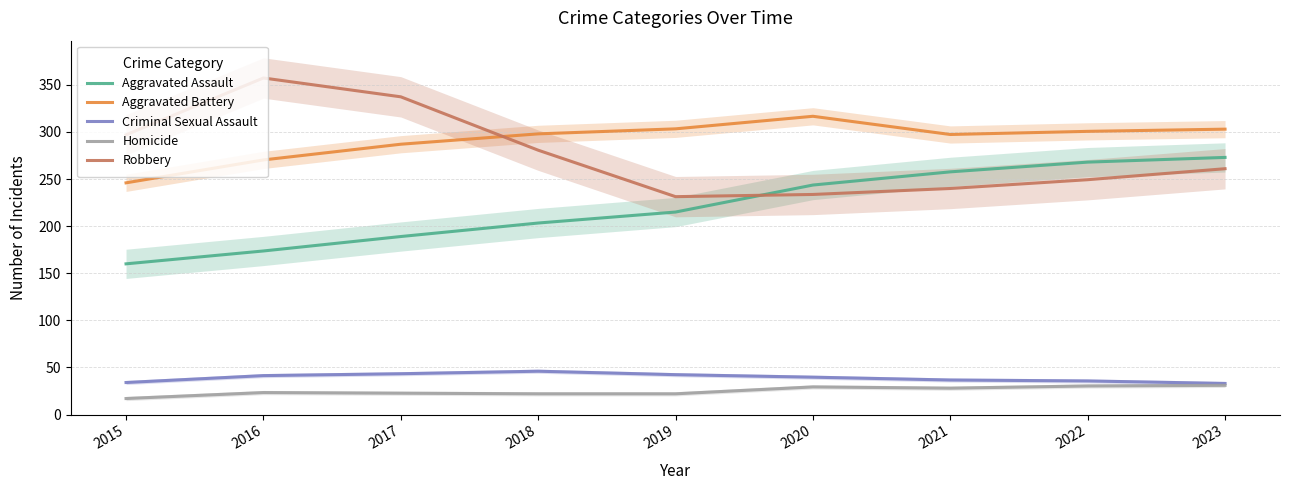

What value does the Robbery series have at 2018?

280.7